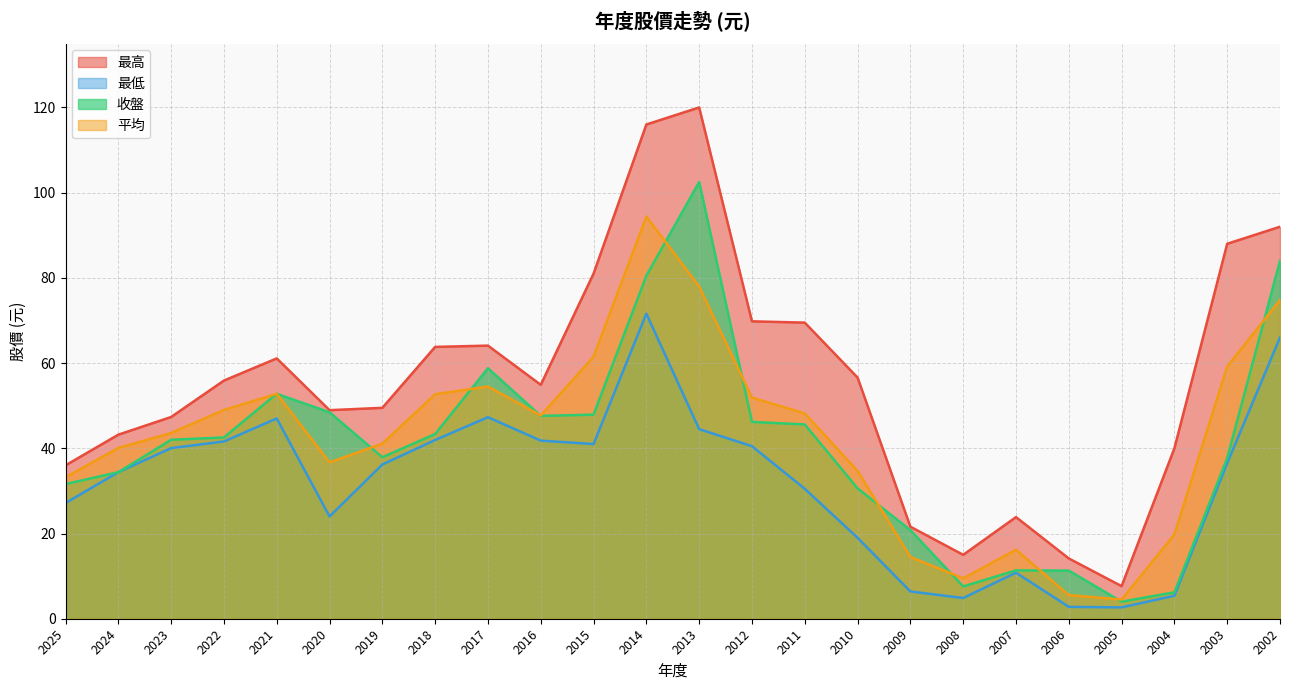

True or false: 平均 and 最低 cross at least once.

False